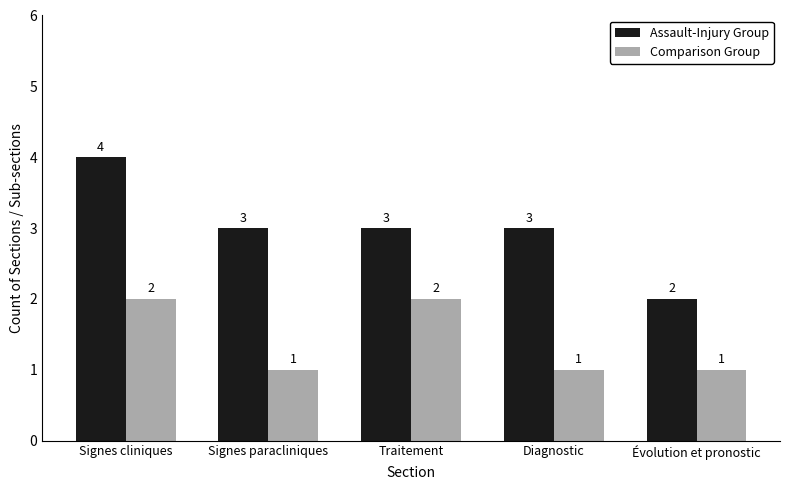

True or false: Assault-Injury Group has a value of 4 at Signes cliniques.

True